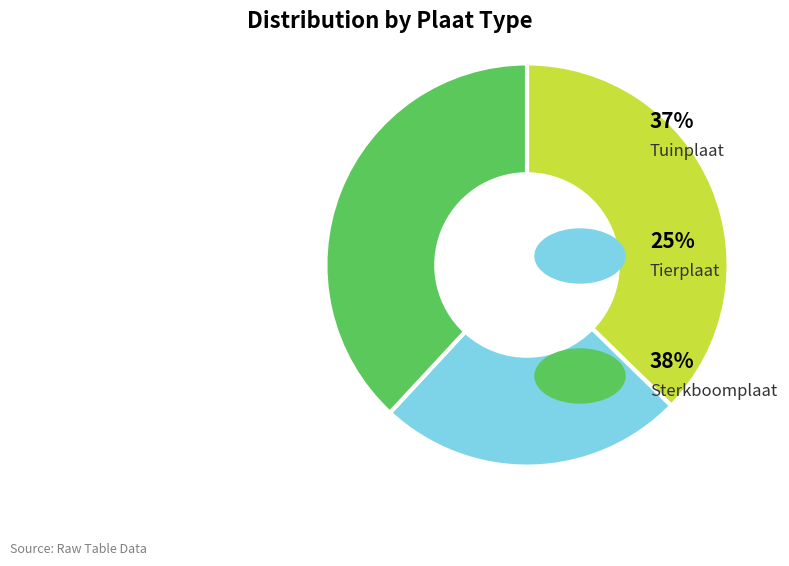

Does any single category account for the majority?

No